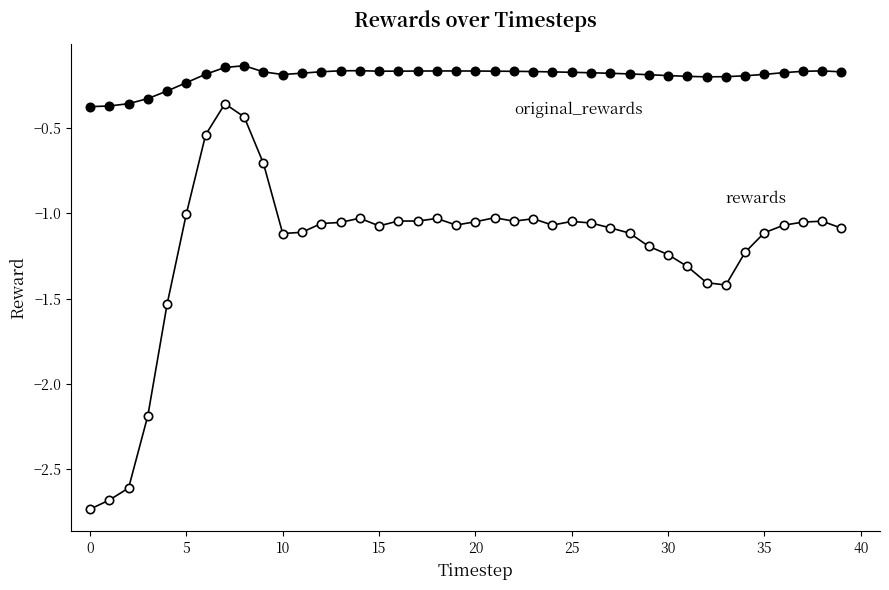

Is it true that rewards equals -1.6 at 12?

False